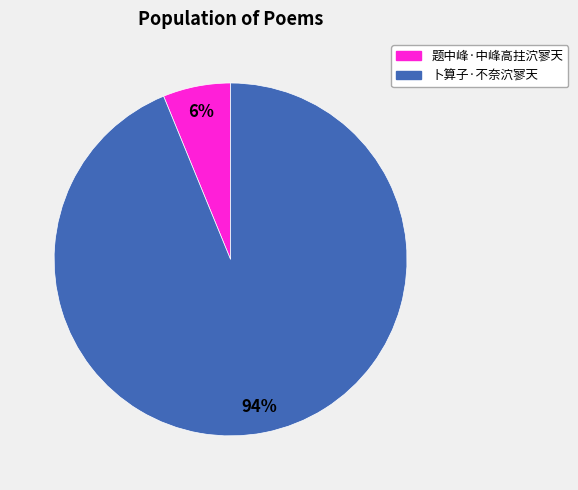

To the nearest percent, what percentage of the pie is 卜算子·不奈泬寥天?

94%